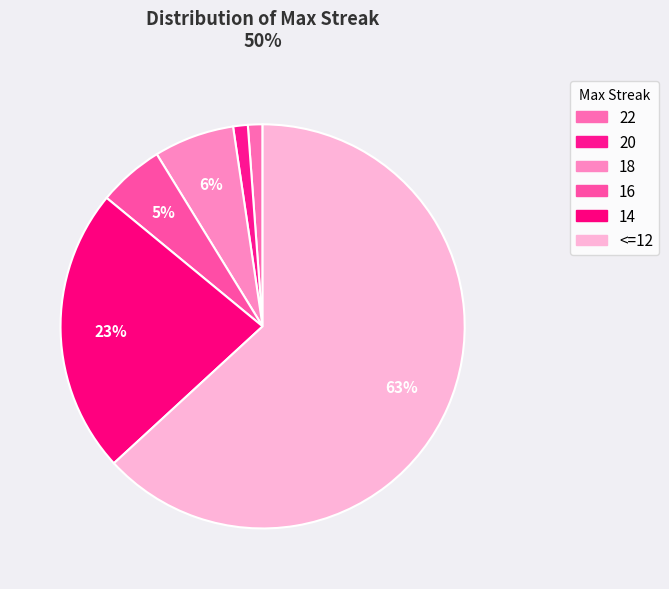

How many segments does this pie chart have?

6